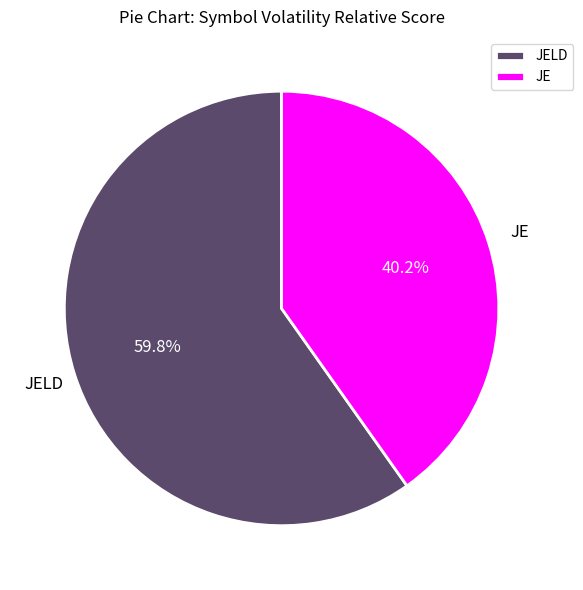

What percentage is NOT represented by JELD?

40.2%